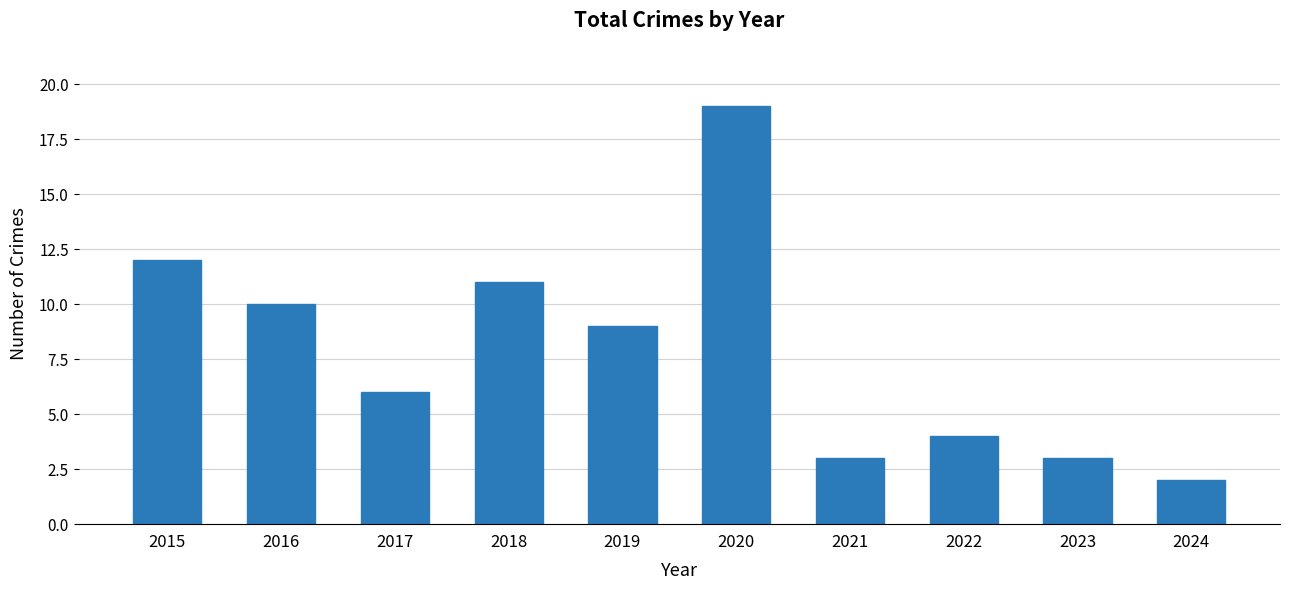

What is the value of the 9th bar from the left?

3